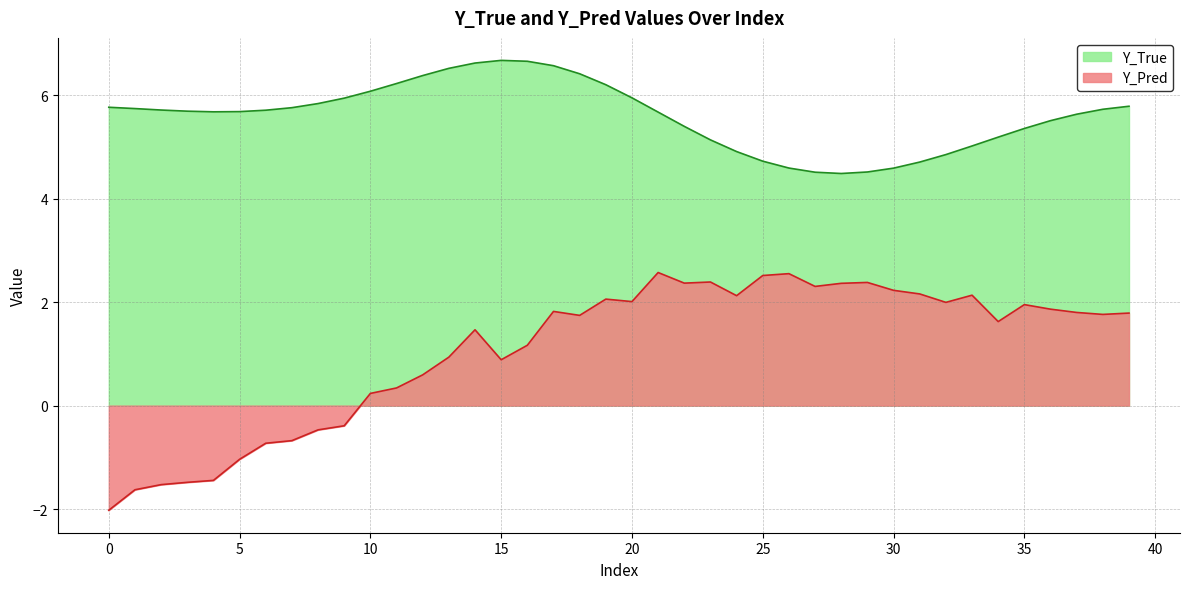

At which label does Y_Pred reach its peak?

21